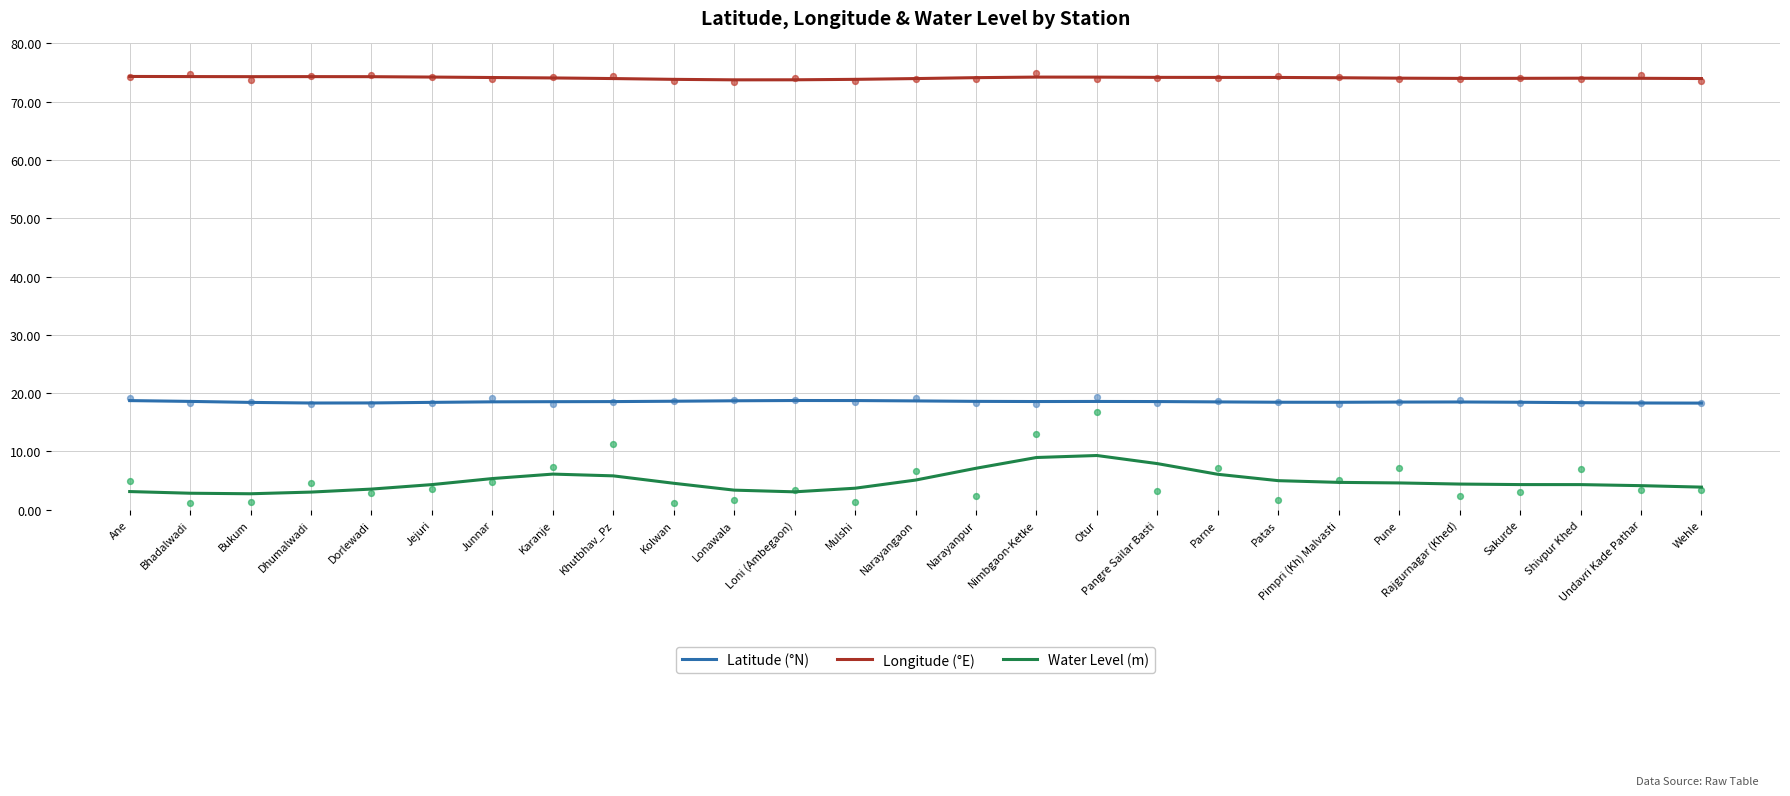

At which category is the sum across all series the highest?

Otur